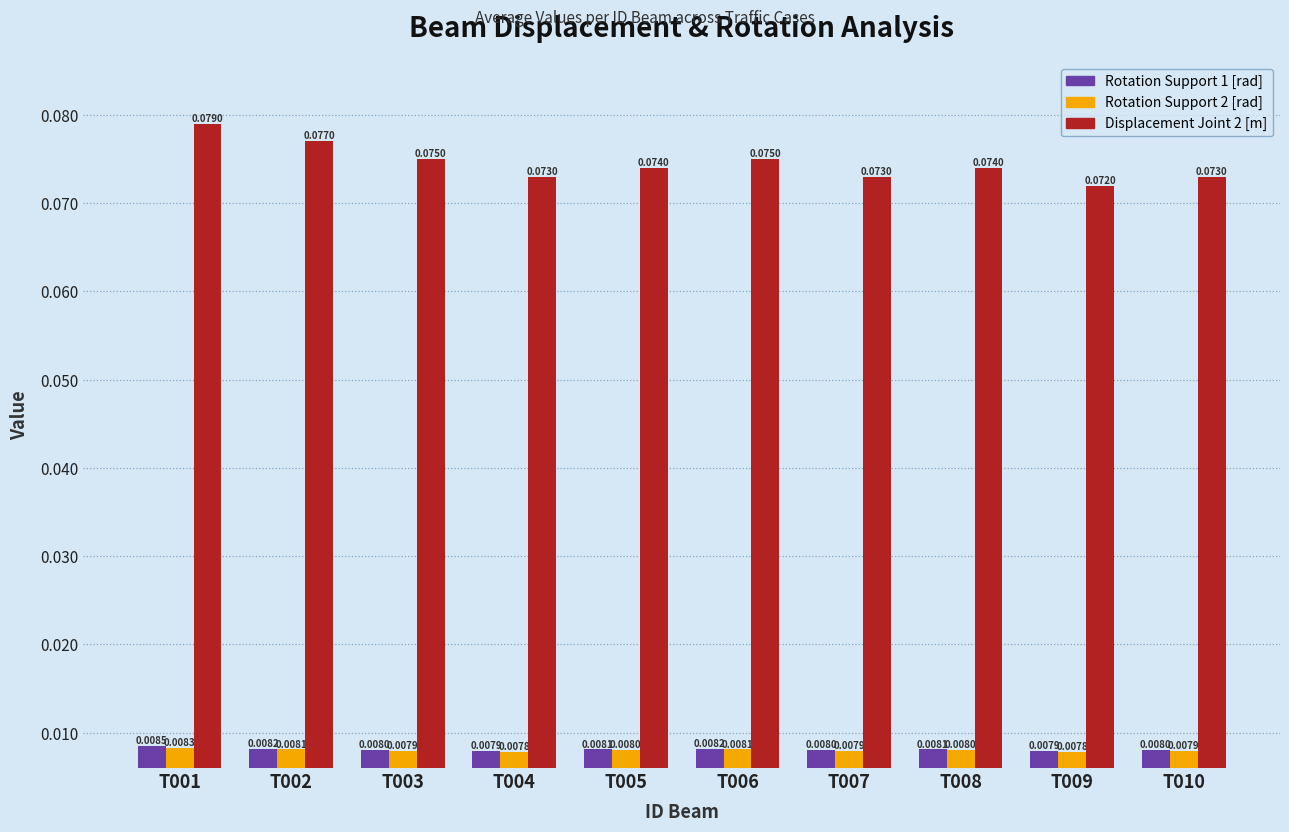

How many Displacement Joint 2 [m] values are between 0 and 1?

10